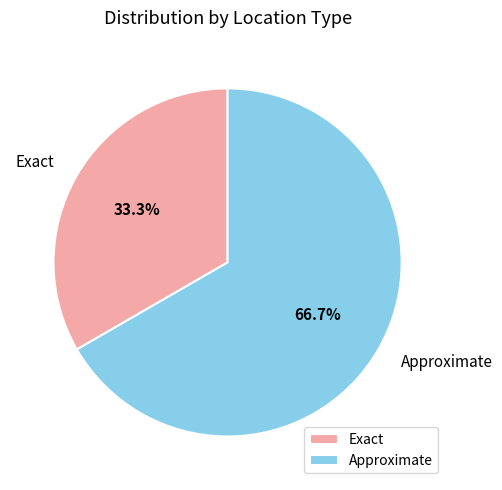

To the nearest percent, what percentage of the pie is Exact?

33%